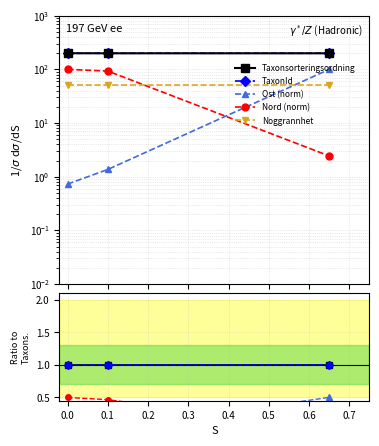

Count the number of categories in the chart.

3